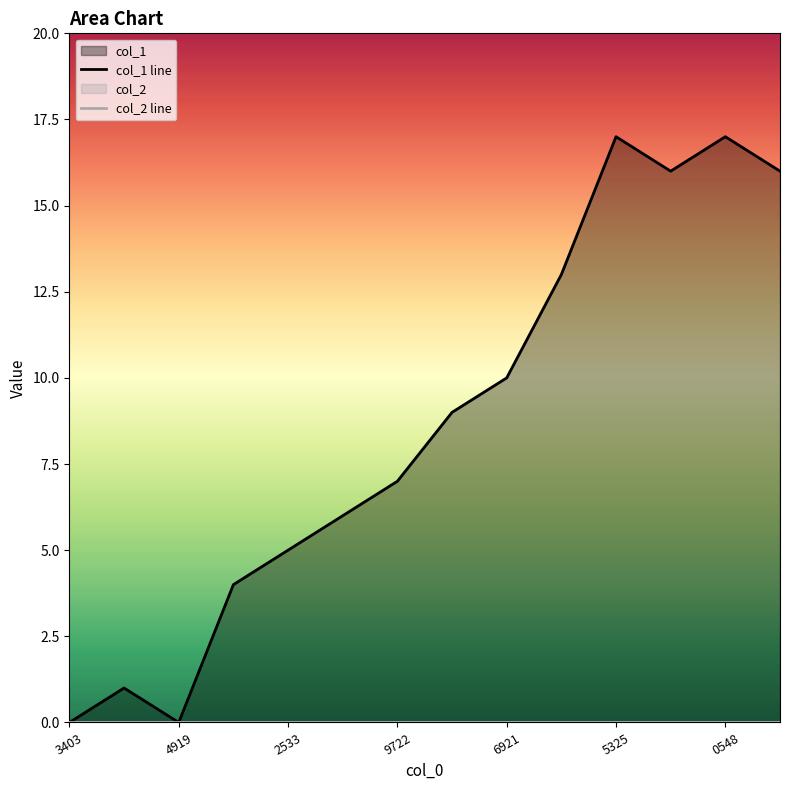

True or false: col_2 line has a value of 0 at 13.

True